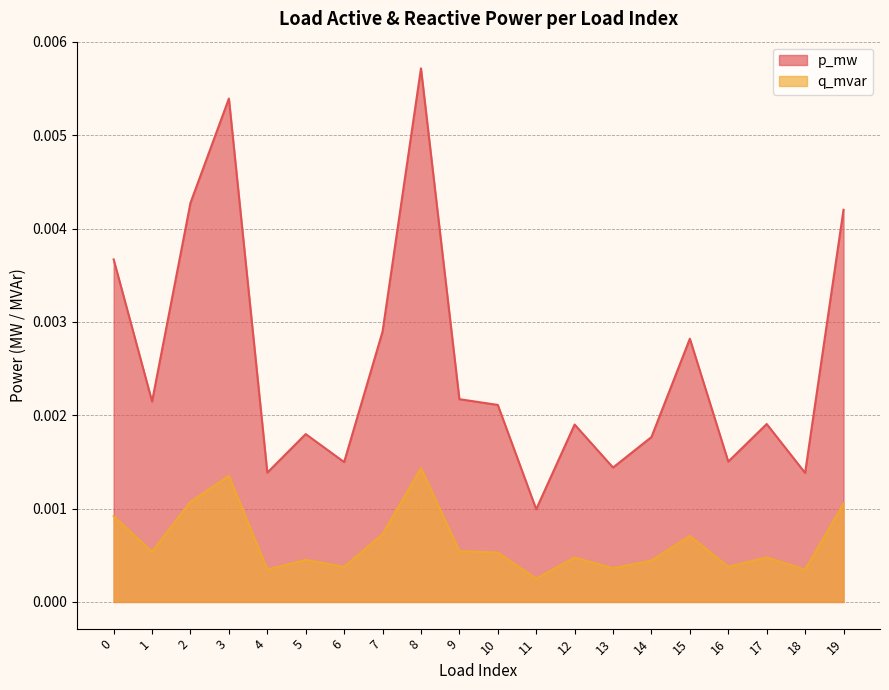

Which category has the highest value across all series?

8